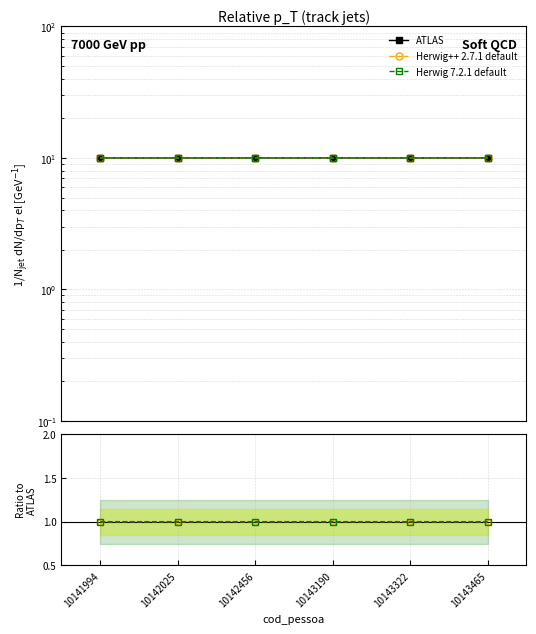

How many lines are shown in the chart?

3